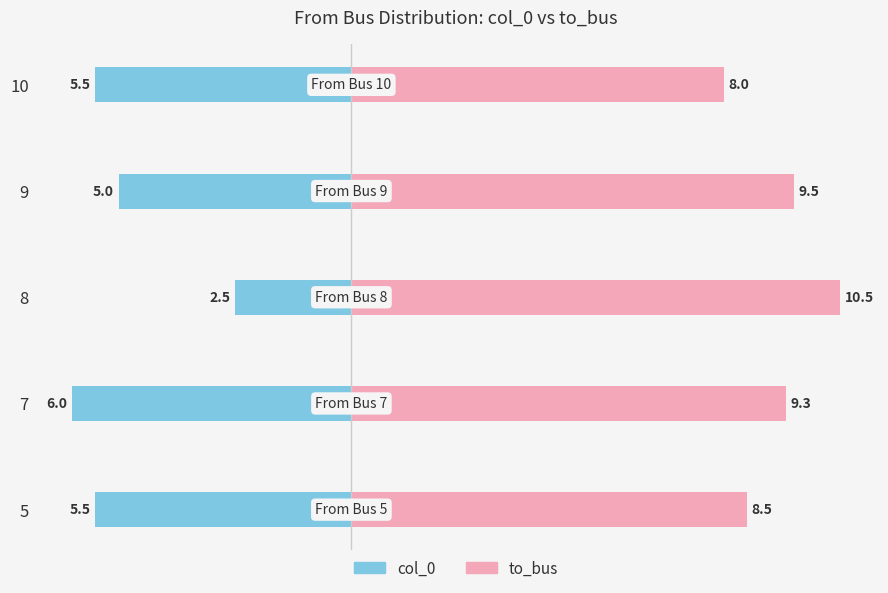

What is the maximum value shown in the chart?

10.5